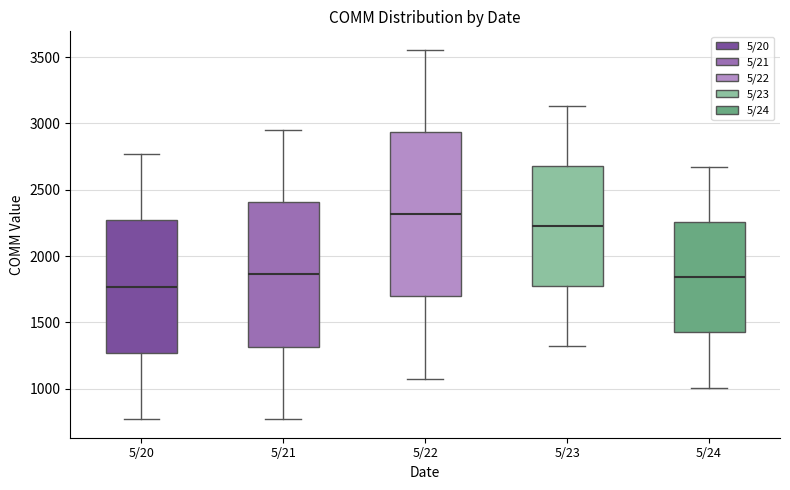

Where does the median line of the box for 5/23 sit on the y-axis? The values are not printed on the chart, so give them approximately, as read against the axis.

2250